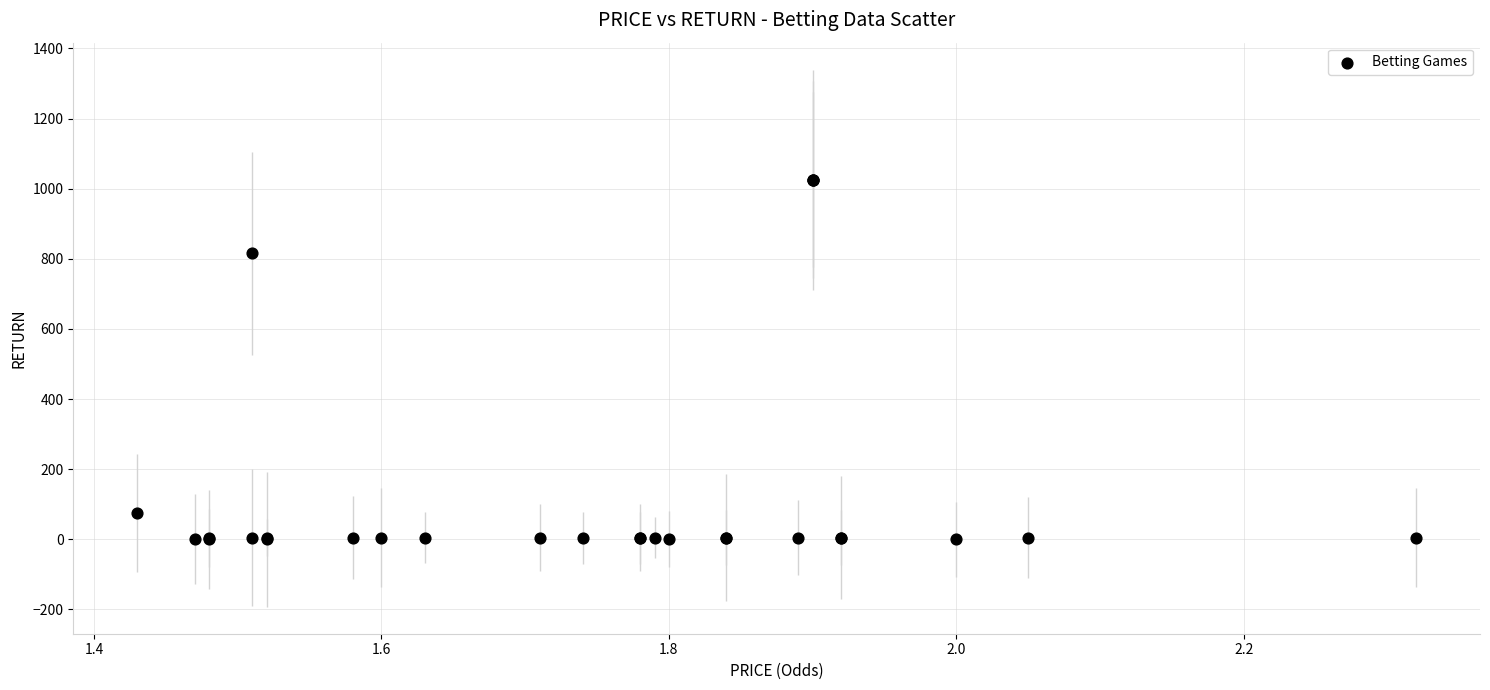

What Y value in the scatter plot is closest to 513?

815.4